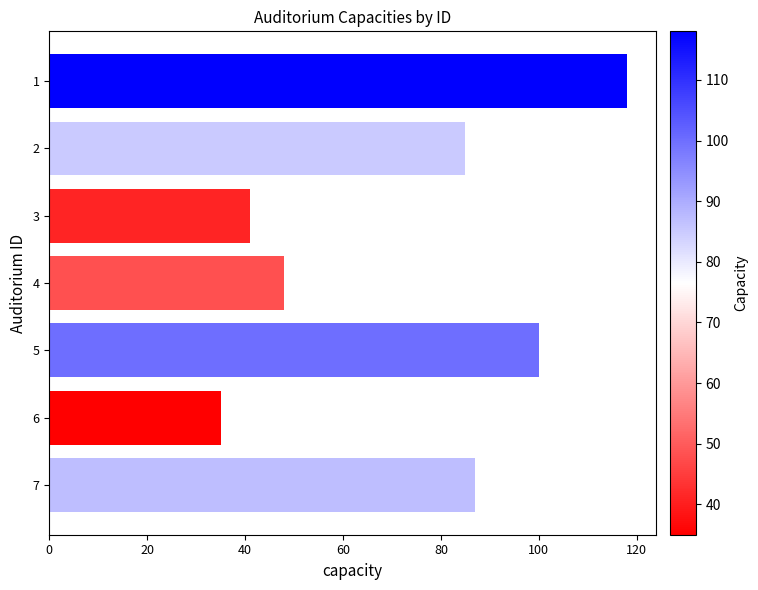

What is the minimum value shown in the chart?

35